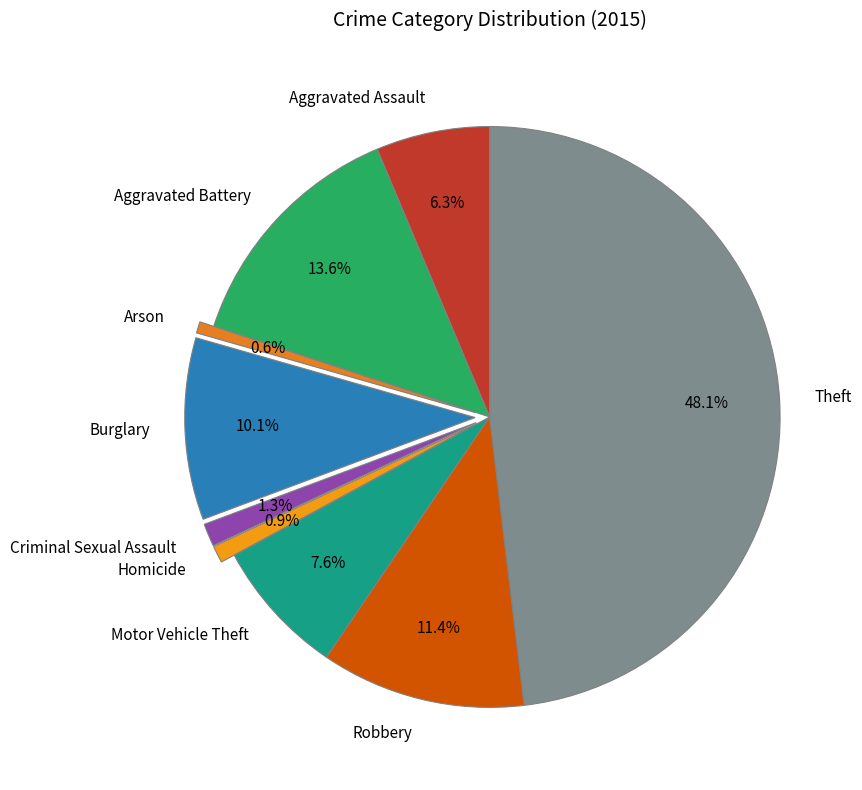

Approximately how many times larger is the value at Aggravated Battery compared to Arson?

21.5